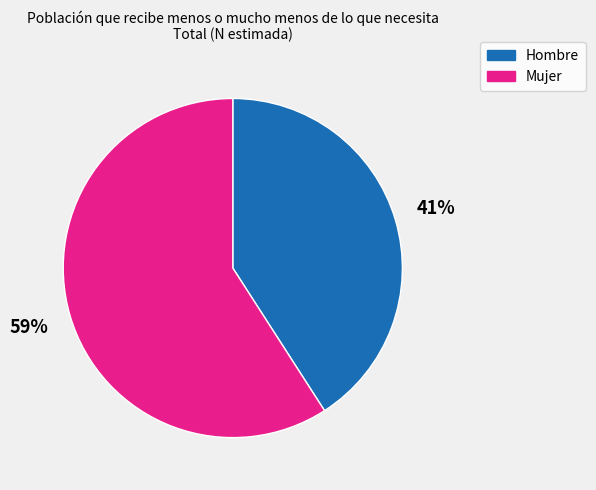

Is it true that Mujer is 59% of the pie?

True